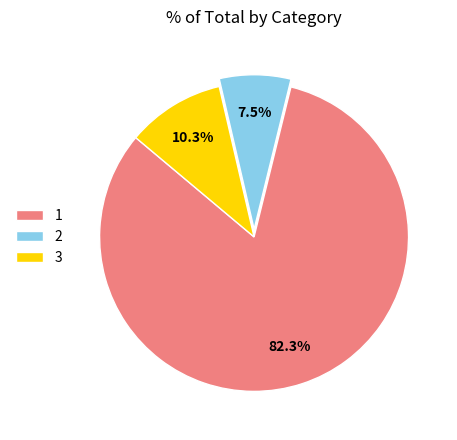

What percentage is NOT represented by 2?

92.5%